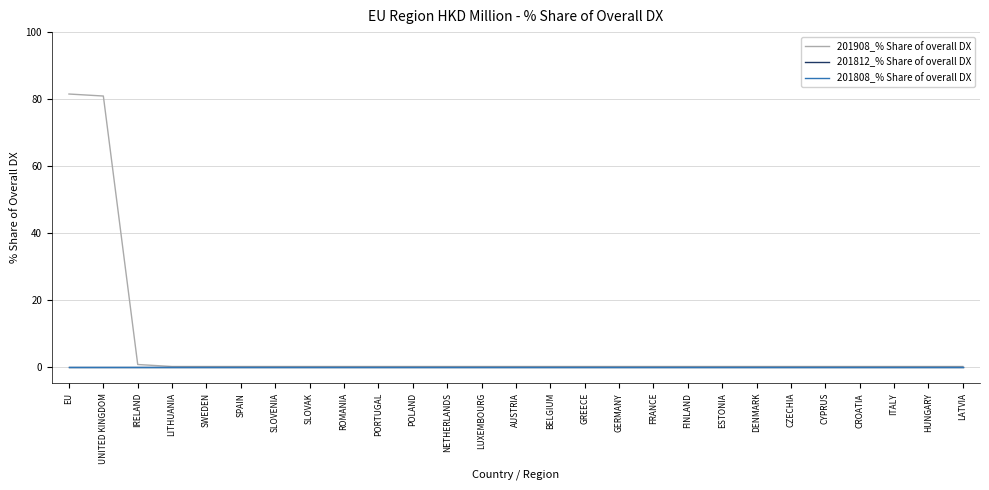

What is the sum of all 201908_% Share of overall DX values?

163.0